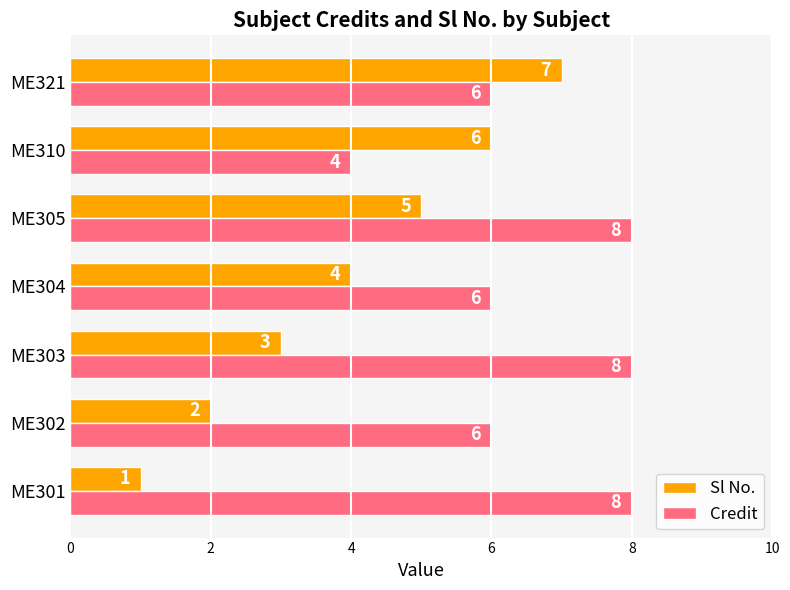

What value does the Sl No. series have at ME310?

6